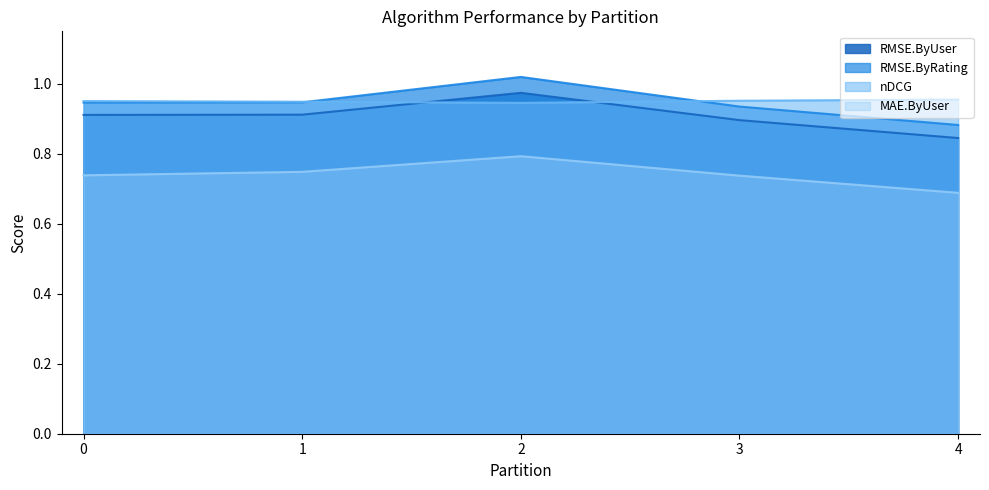

What is the minimum value for nDCG?

0.9